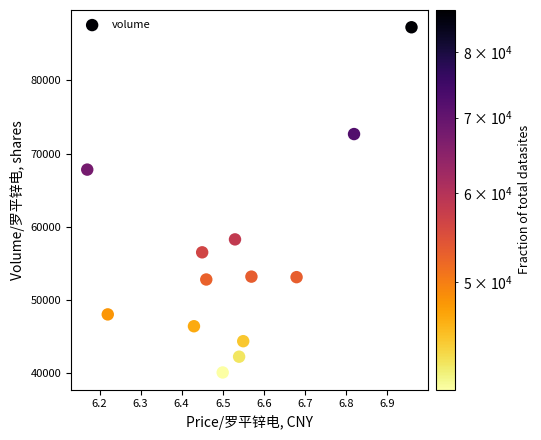

What Y value in the scatter plot is closest to 63670?

67802